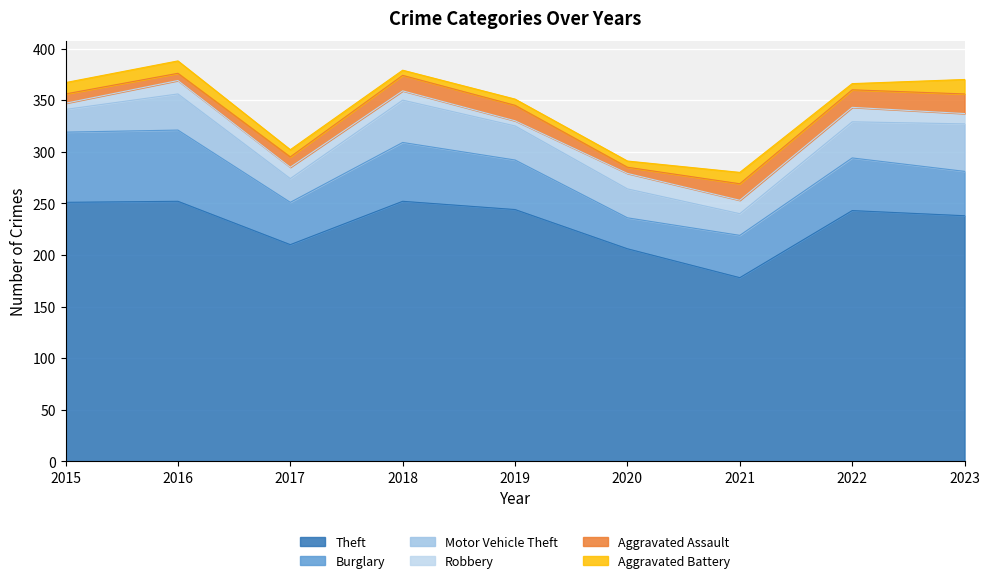

True or false: Aggravated Assault has more than 1 points higher than both neighbors.

False